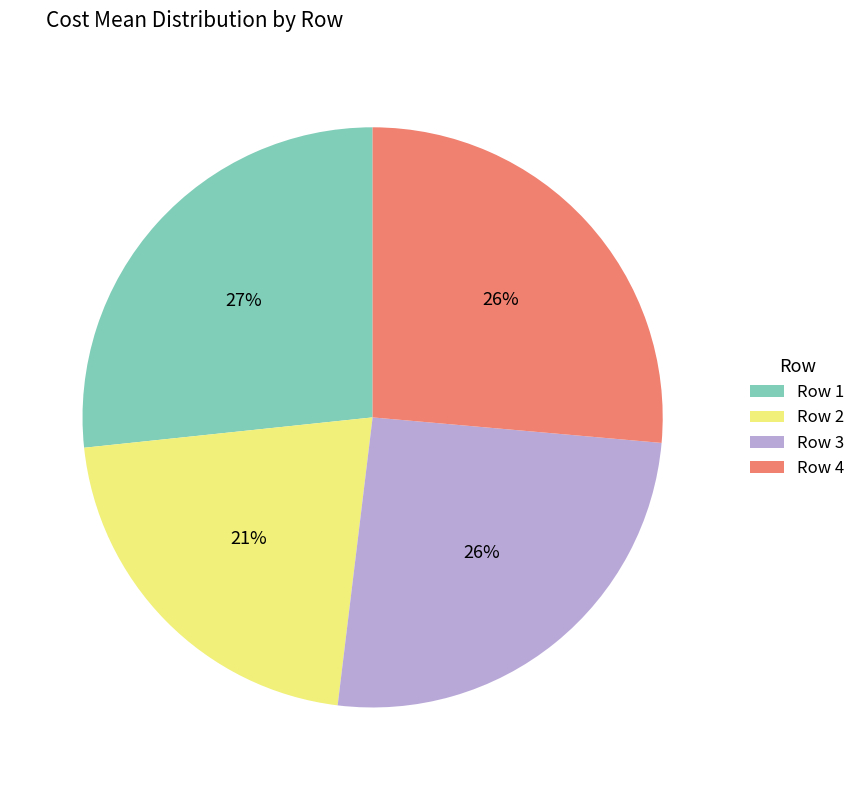

Is it true that Row 2 is 1% of the pie?

False